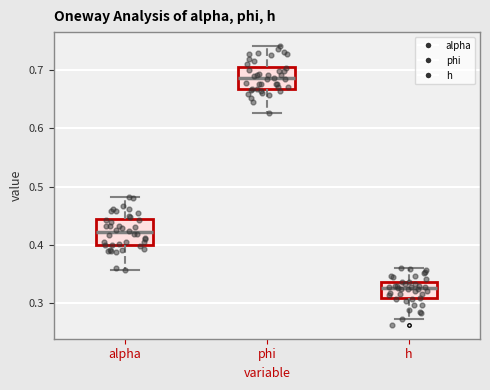

Reading left to right, transcribe this box plot: for each box, give where its median line is, the range the box spans, and where its two whiskers end, as read against the y-axis. The values are not printed on the chart, so give them approximately, as read against the axis.

alpha: median 0.42, box 0.40 to 0.44, whiskers 0.36 to 0.48
phi: median 0.69, box 0.67 to 0.70, whiskers 0.63 to 0.74
h: median 0.33, box 0.31 to 0.34, whiskers 0.27 to 0.36